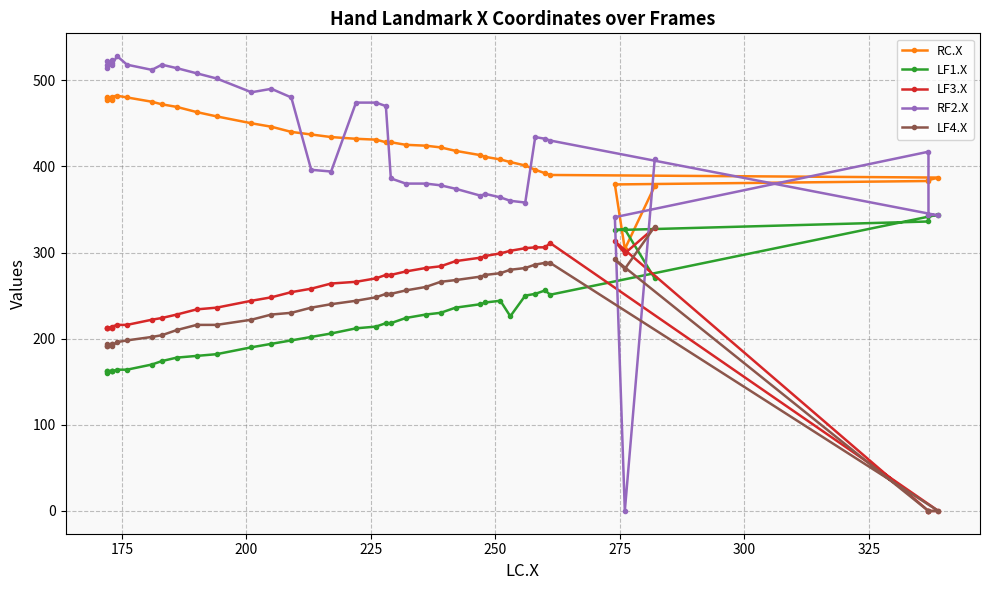

In RC.X, how many points are higher than both neighbors (excluding endpoints)?

3